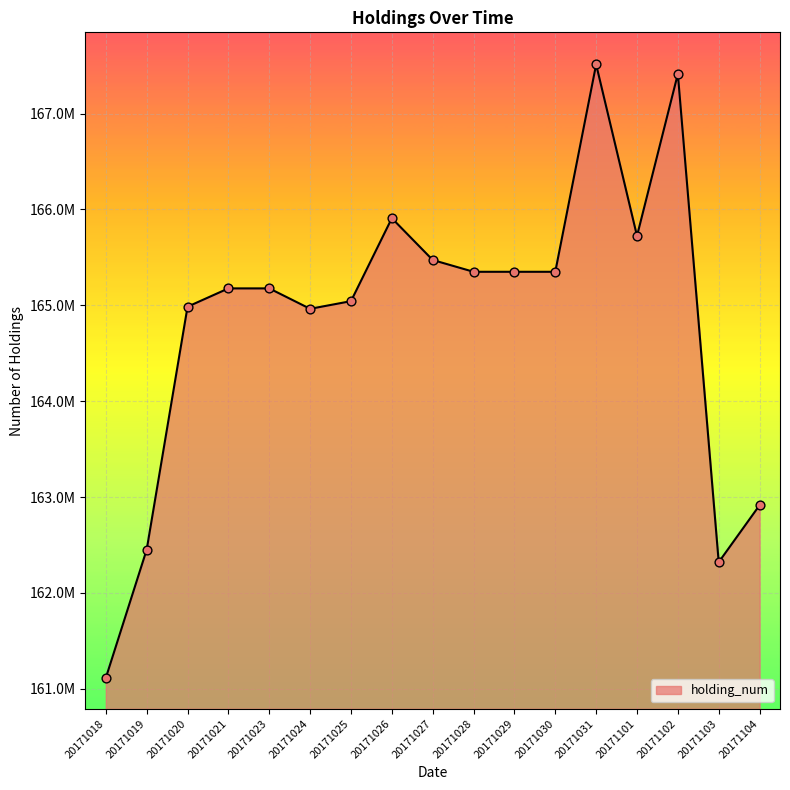

Between 20171101 and 20171021, which is larger?

20171101